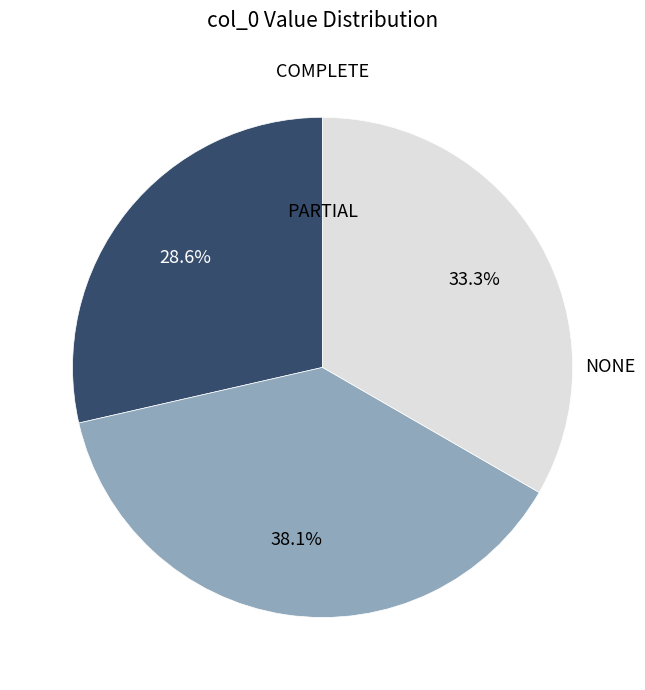

Is there any slice that represents more than half of the pie?

No